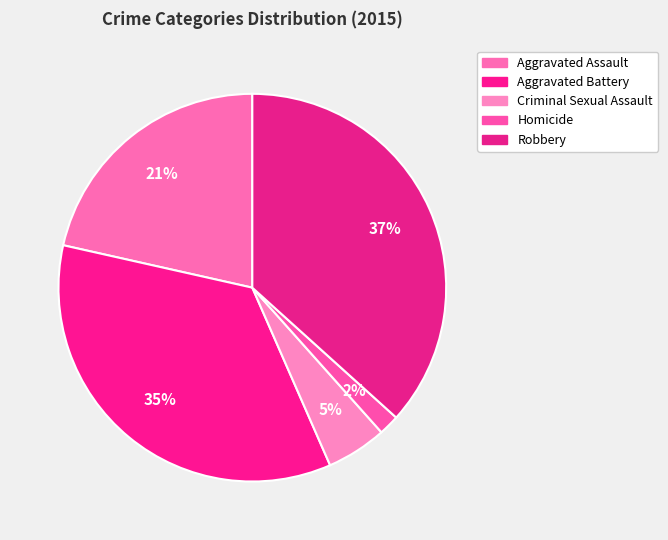

Which category has the smallest portion of the pie?

Homicide